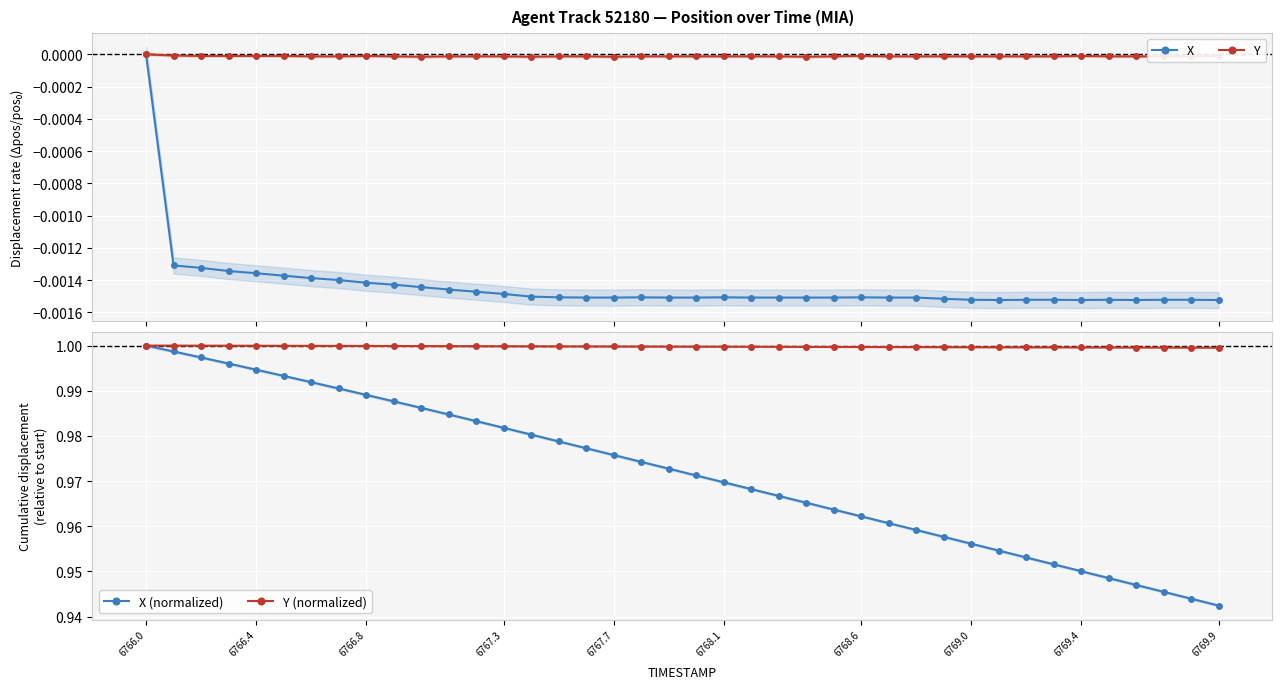

At which label does X (normalized) reach its peak?

6766.0